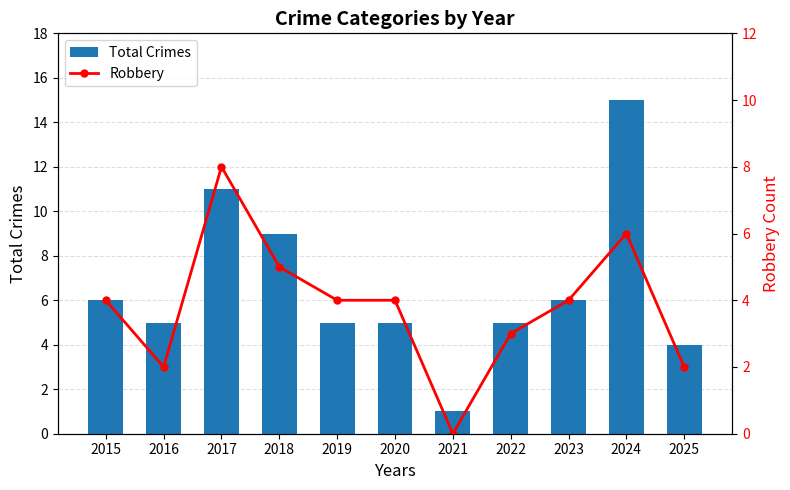

Where does the Robbery series first go above 4?

2017